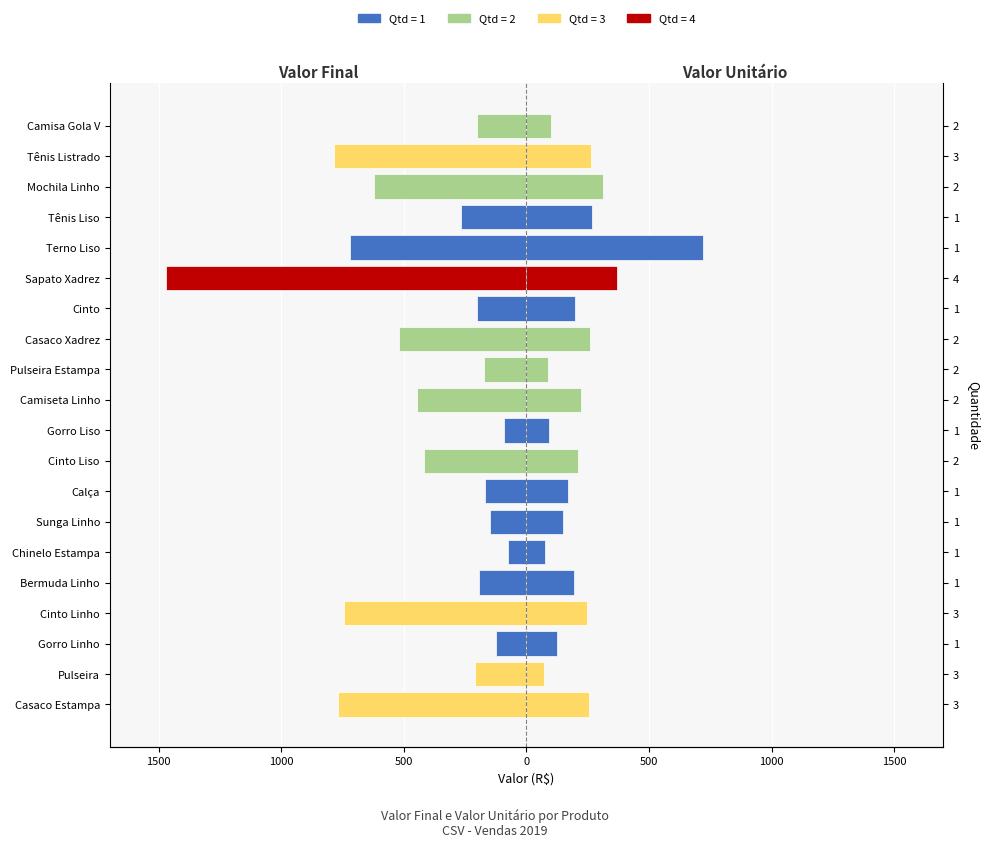

Are the bars horizontal?

Yes